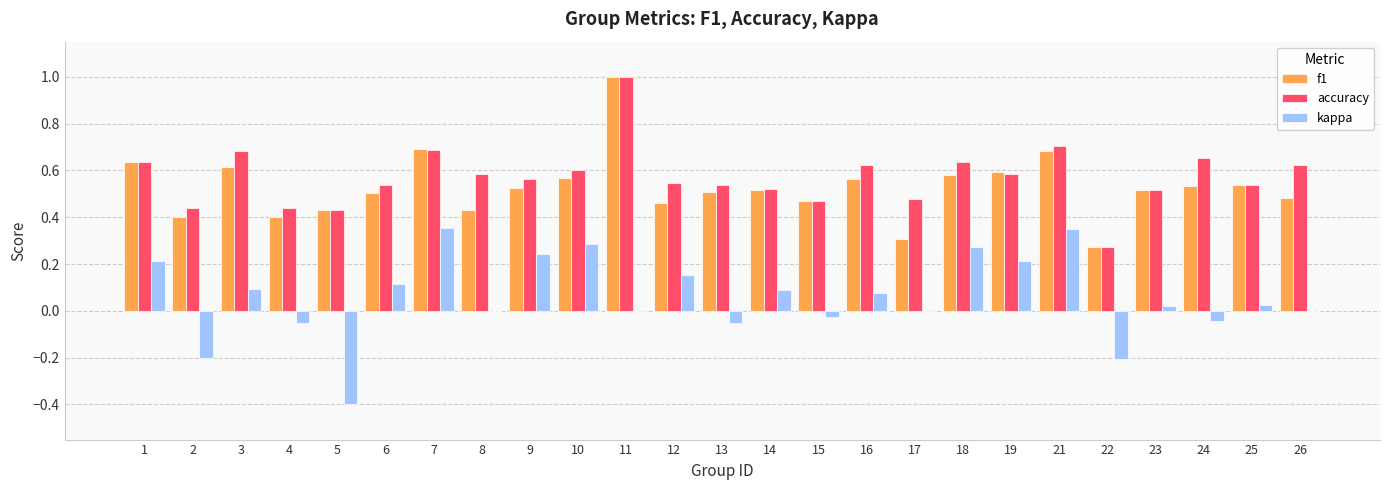

What is the total value across all series at 9?

1.3